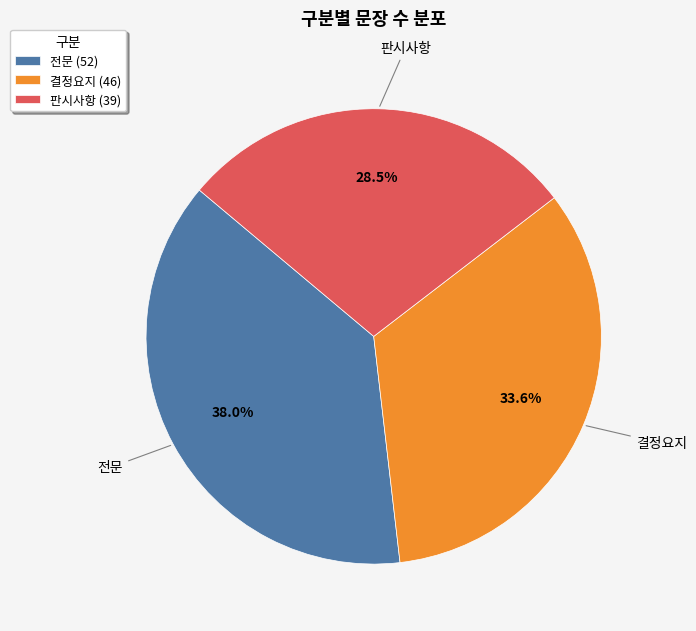

Between 결정요지 and 전문, which is larger?

전문